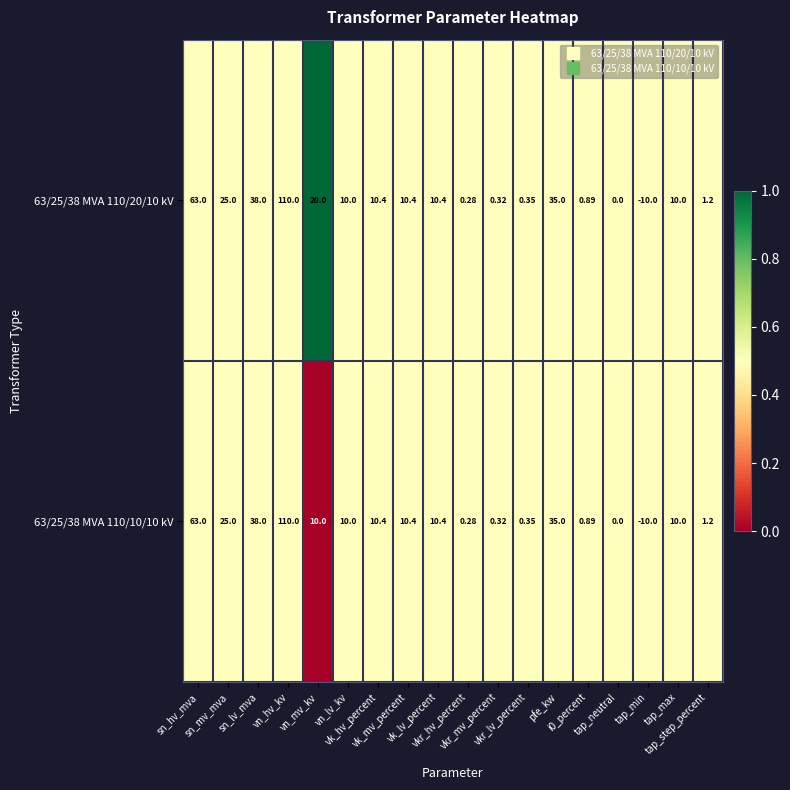

What is the total value across all series at vn_hv_kv?

220.0